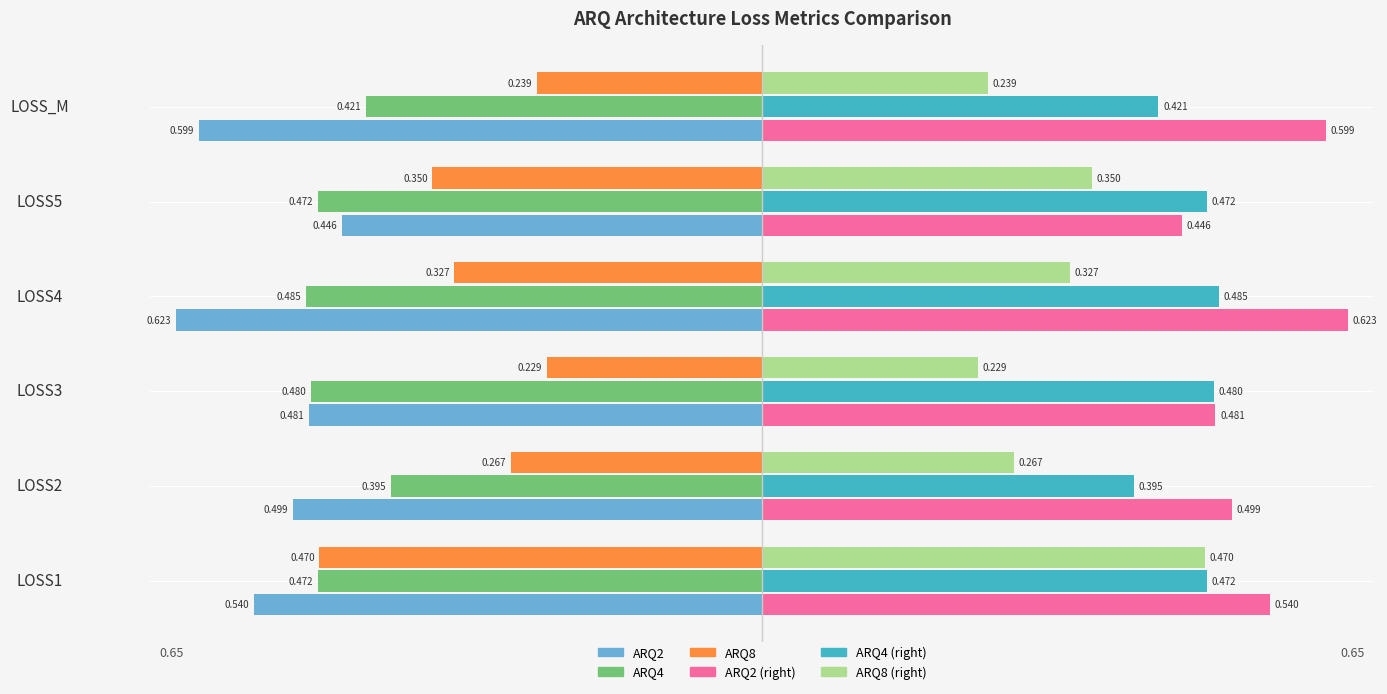

How many categories are shown in the chart?

6